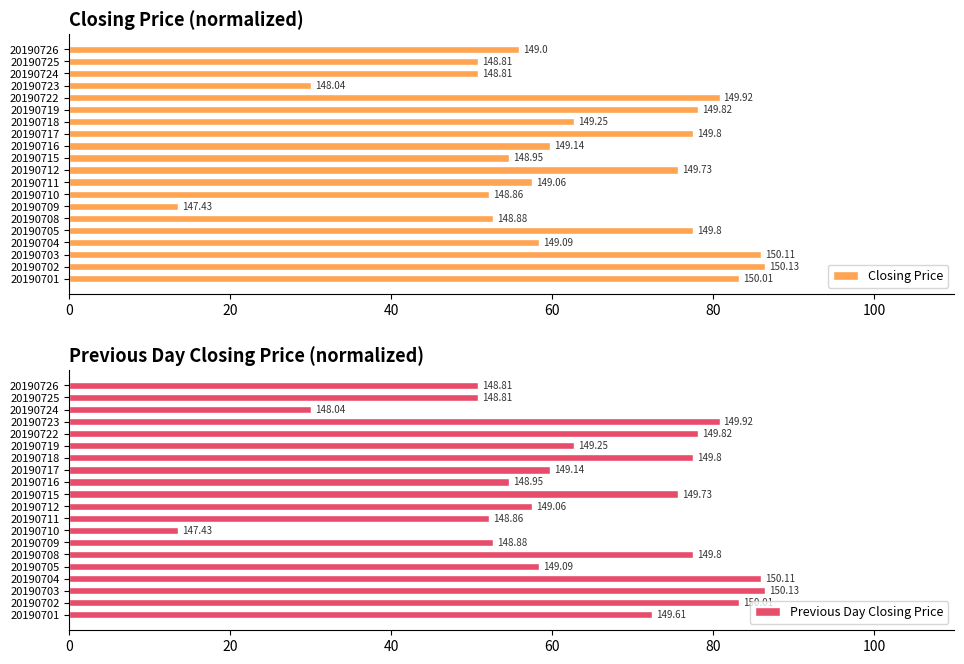

How many bars are there in total?

40